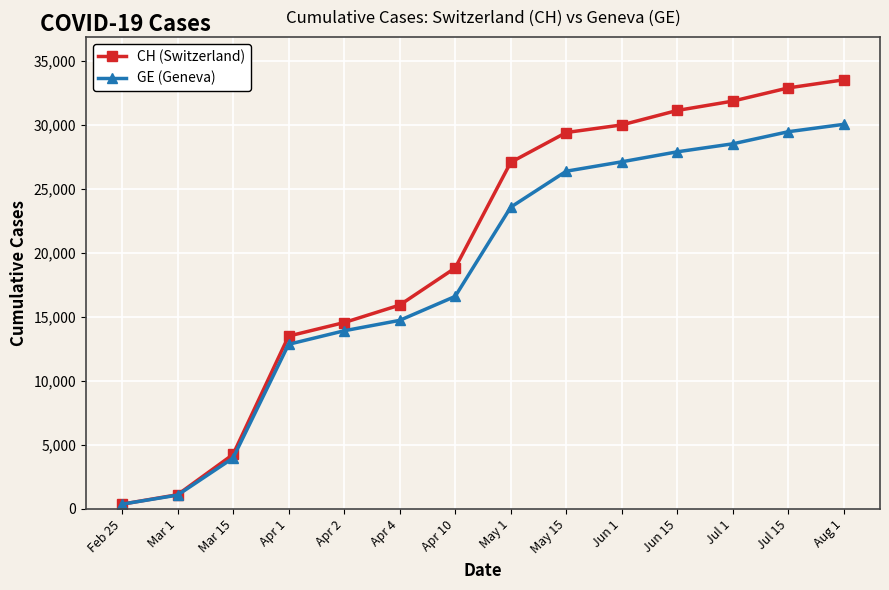

Where is GE (Geneva) nearest to the value 15211?

Apr 4